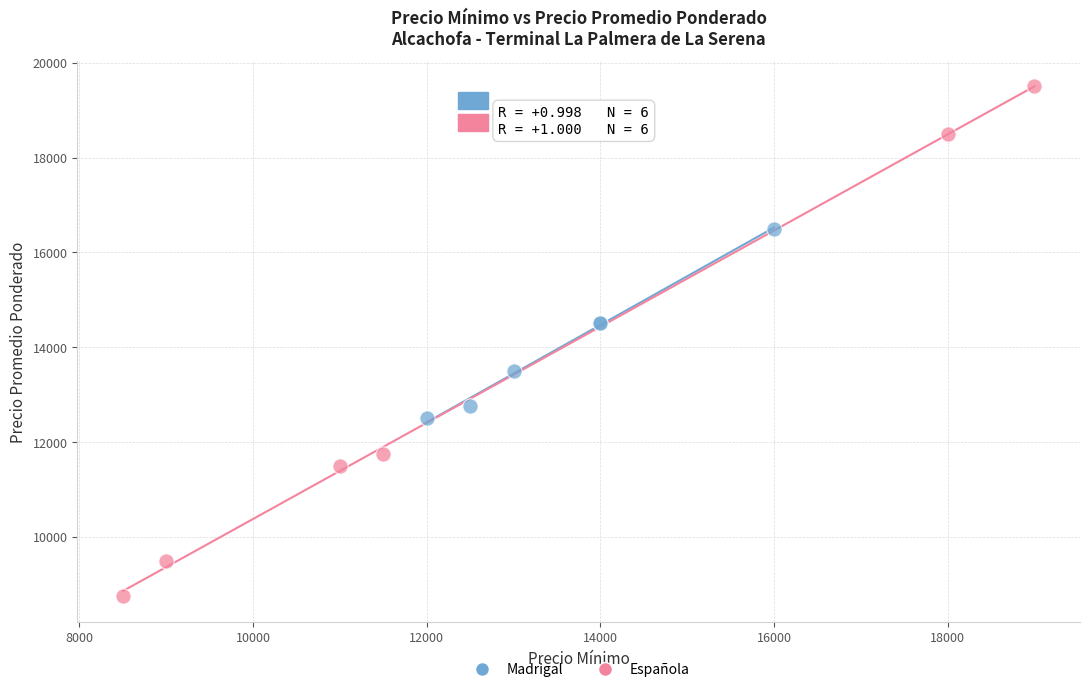

Which series has the largest Y range (max minus min)?

Española